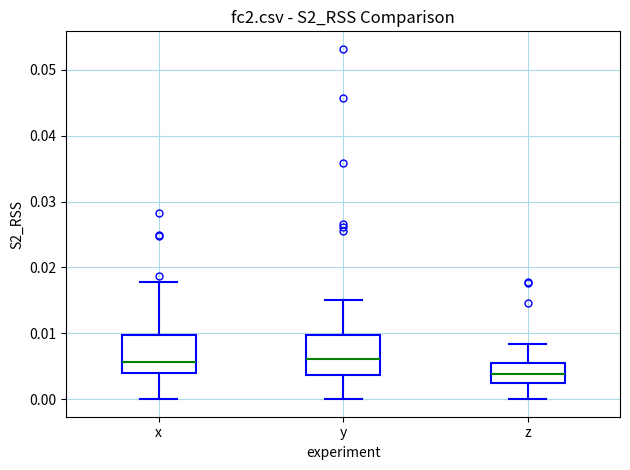

Reading left to right, read every box against the y-axis: the position of its median line, the range the box covers, and the ends of its whiskers. The values are not printed on the chart, so give them approximately, as read against the axis.

x: median 0.006, box 0.004 to 0.010, whiskers 0.000 to 0.018
y: median 0.006, box 0.004 to 0.010, whiskers 0.000 to 0.015
z: median 0.004, box 0.002 to 0.005, whiskers 0.000 to 0.008